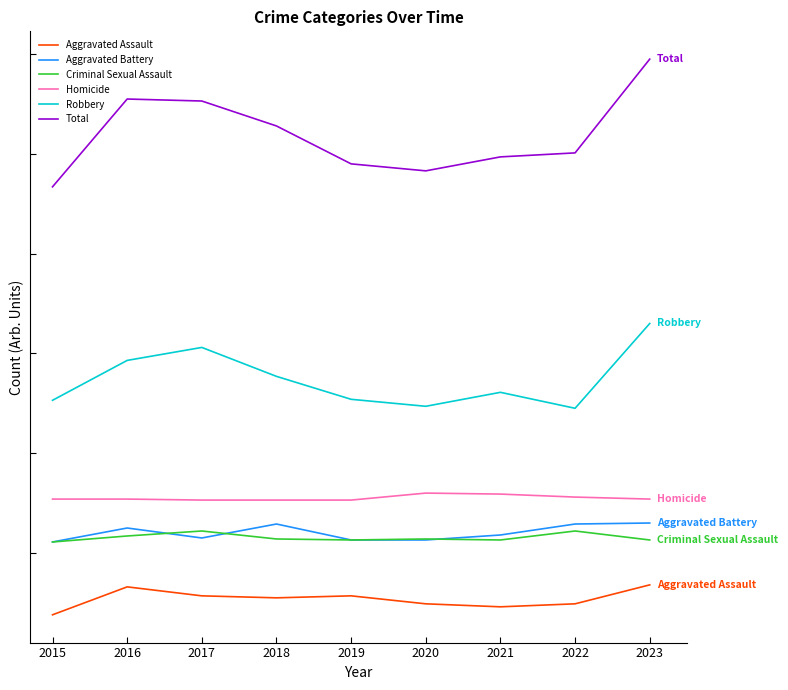

Between 2017 and 2021, which series saw the biggest shift?

Total